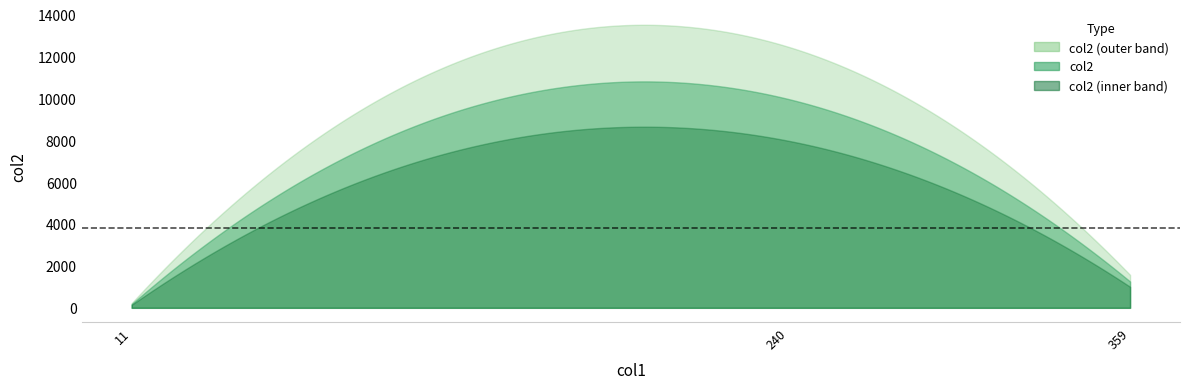

What is the greatest value displayed?

9965.0